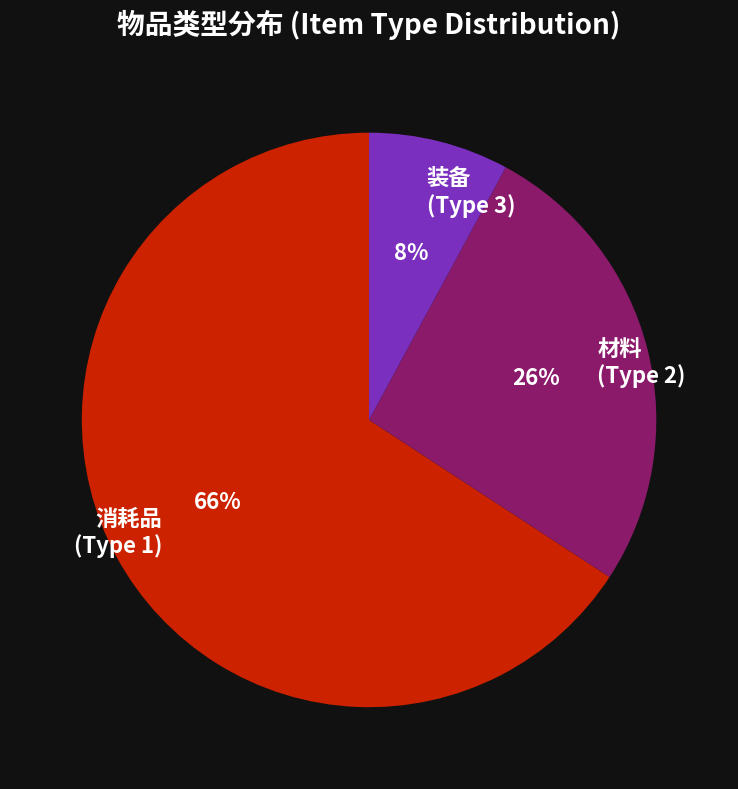

To the nearest percent, what is the difference between the largest and smallest slice percentages?

58%